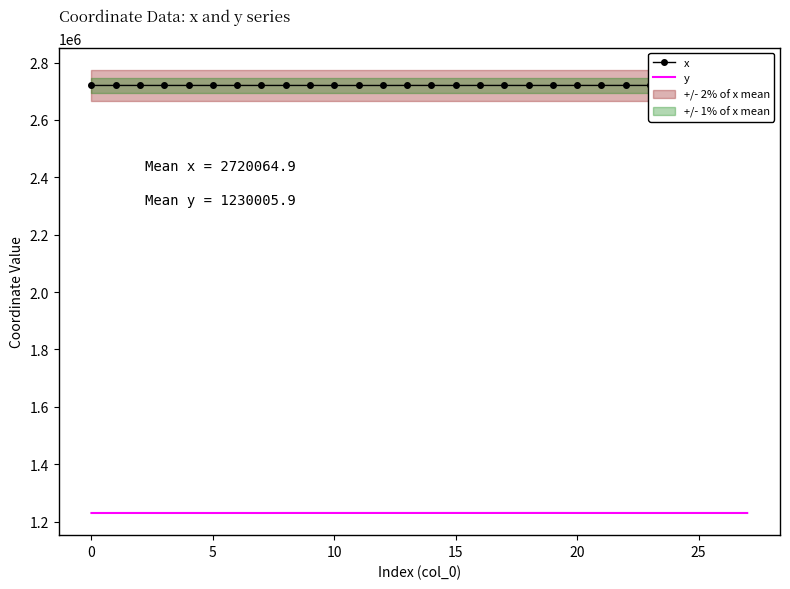

Which series has the largest total across all categories?

x